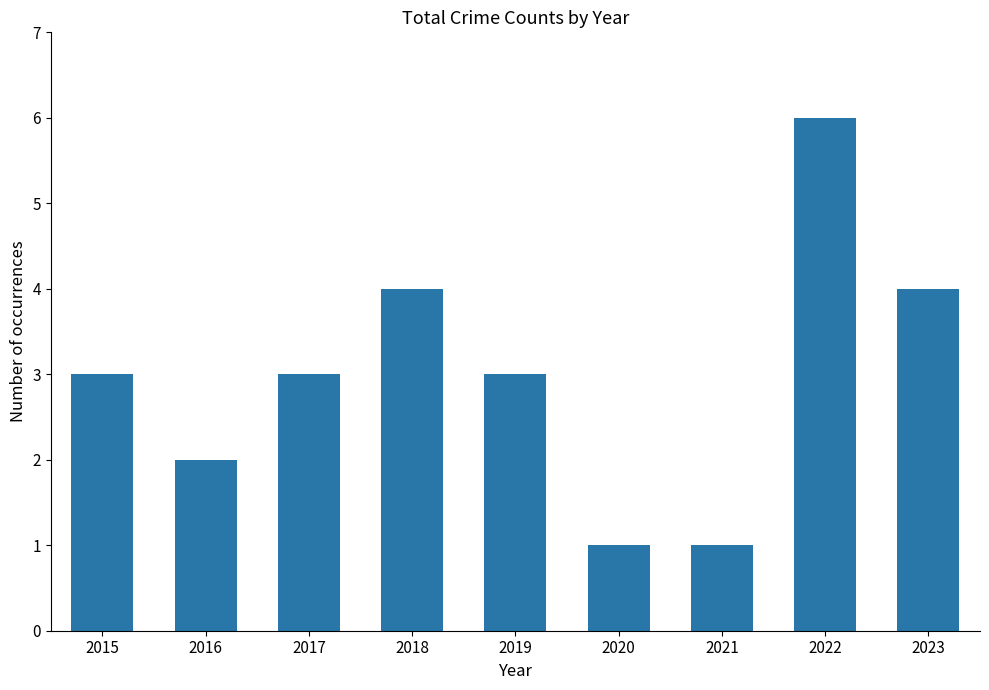

How many data points does each series have?

9